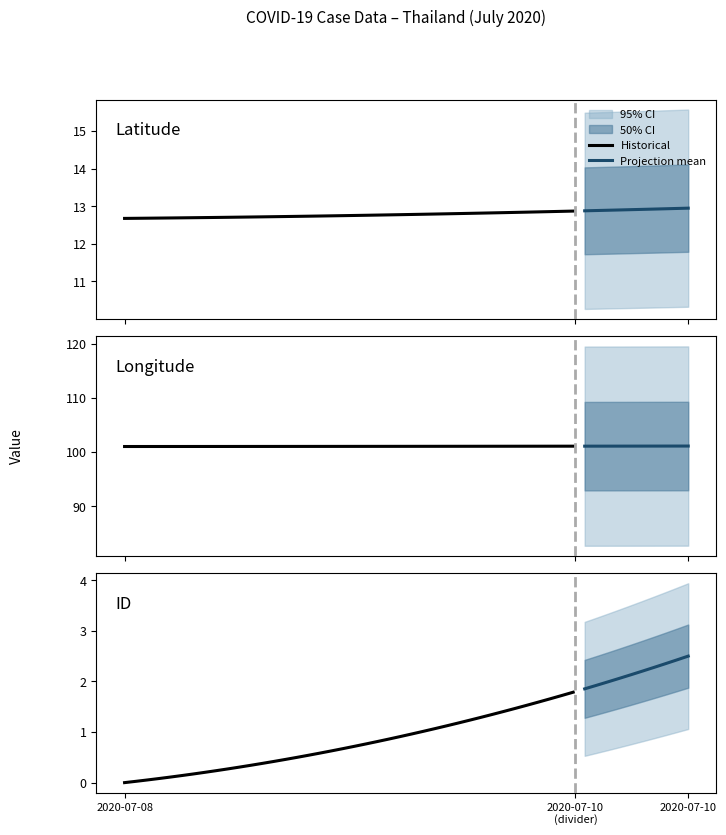

What is the difference between the maximum and second lowest values in the lng series?

0.3